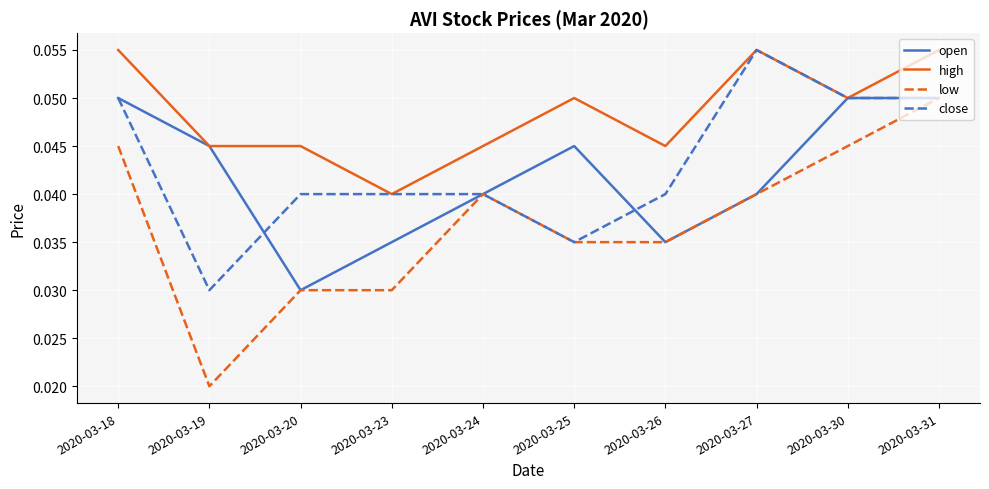

What are all the series names shown in the legend?

open, high, low, close